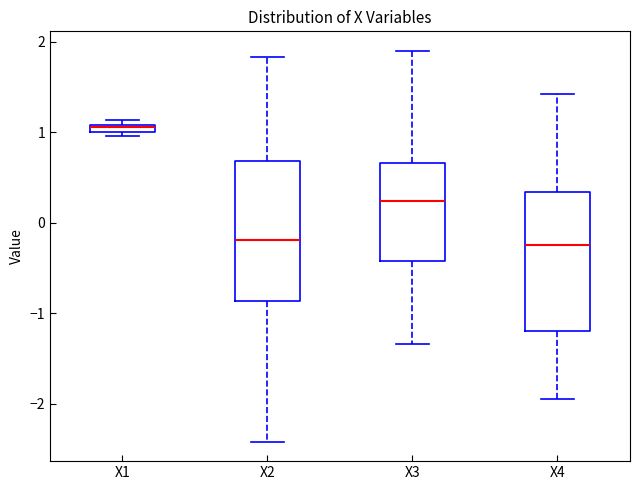

Which box's median line is the highest?

X1